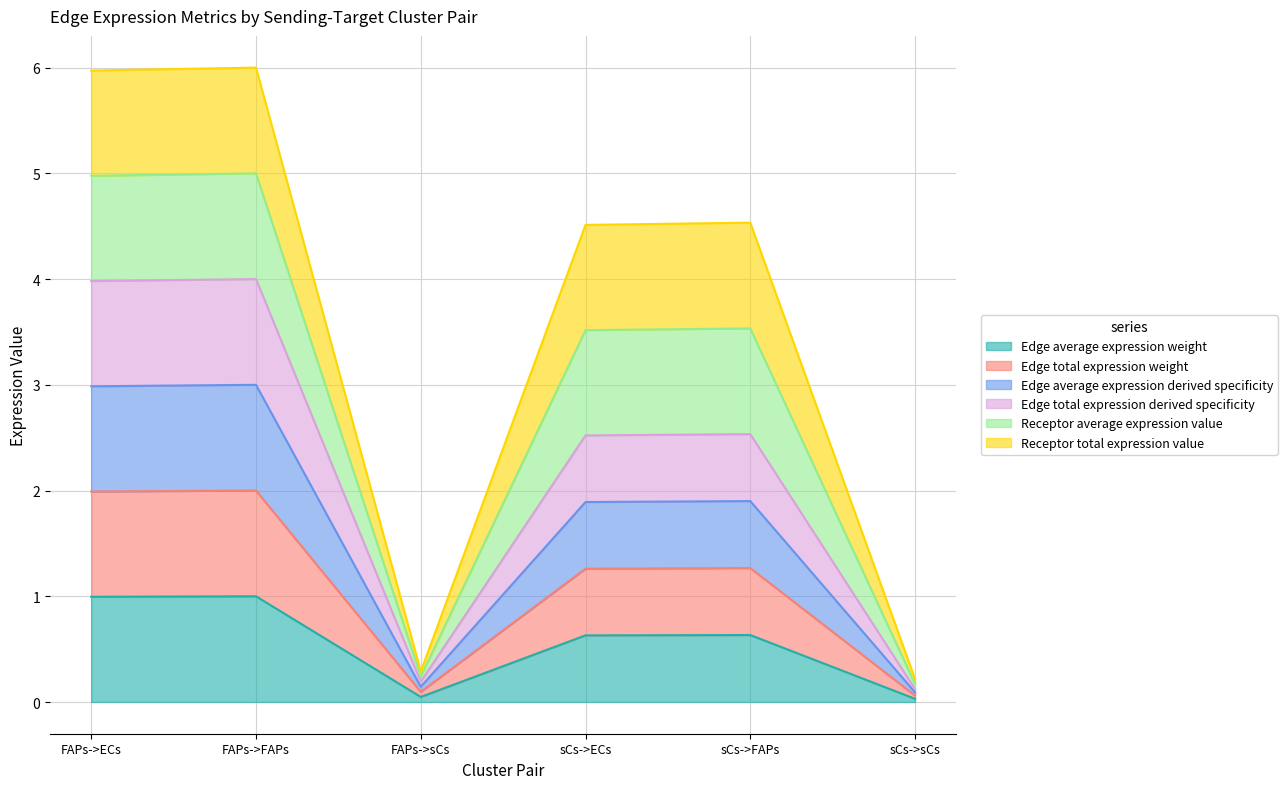

Which category has the highest value in the Edge average expression weight series?

FAPs->FAPs